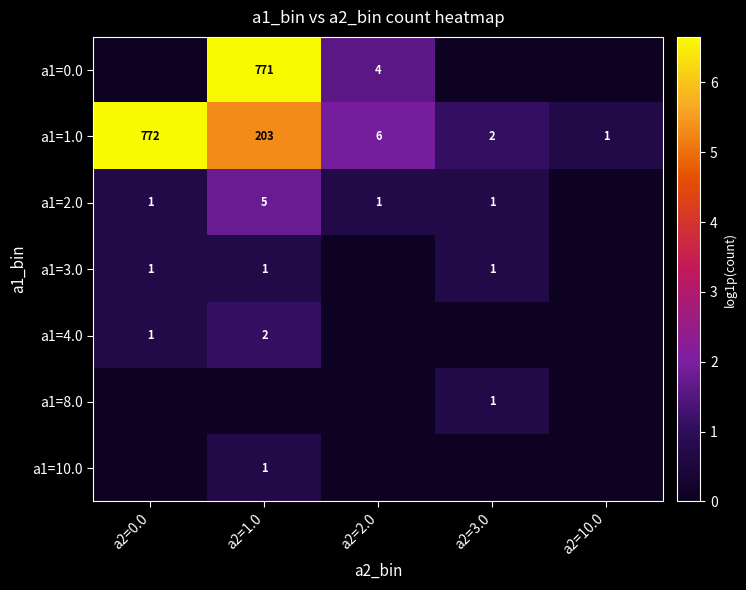

At which label does a1=1.0 reach its minimum?

a2=10.0